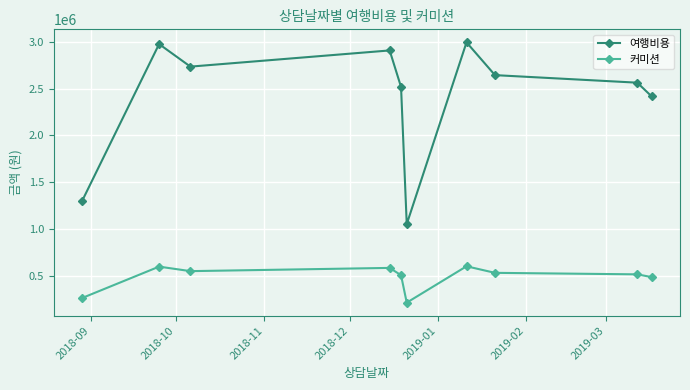

List the series in order of their peak value, lowest first.

커미션, 여행비용